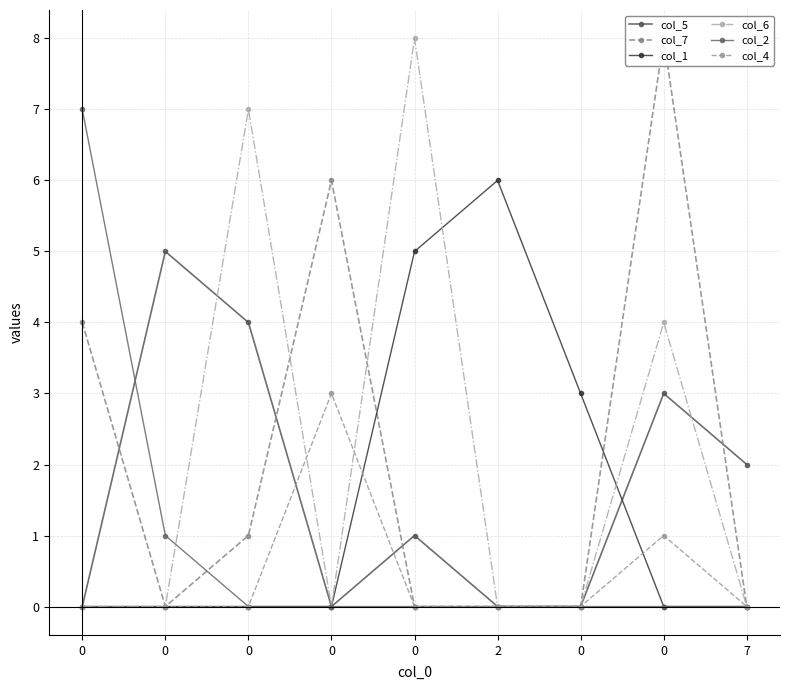

What is the sum of all col_2 values?

8